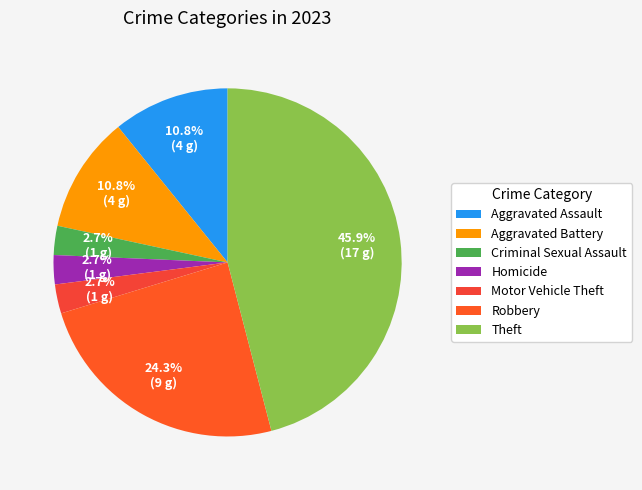

Which category has the smallest portion of the pie?

Criminal Sexual Assault